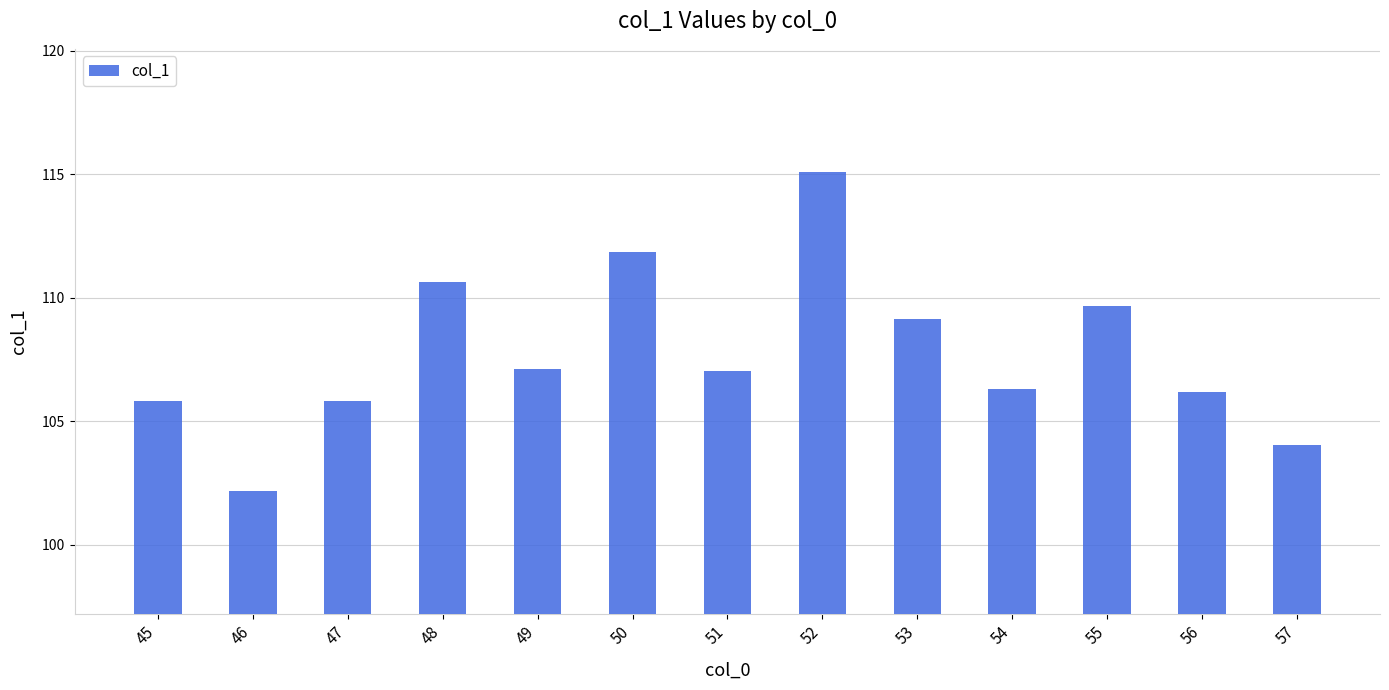

What is the minimum value shown in the chart?

102.2